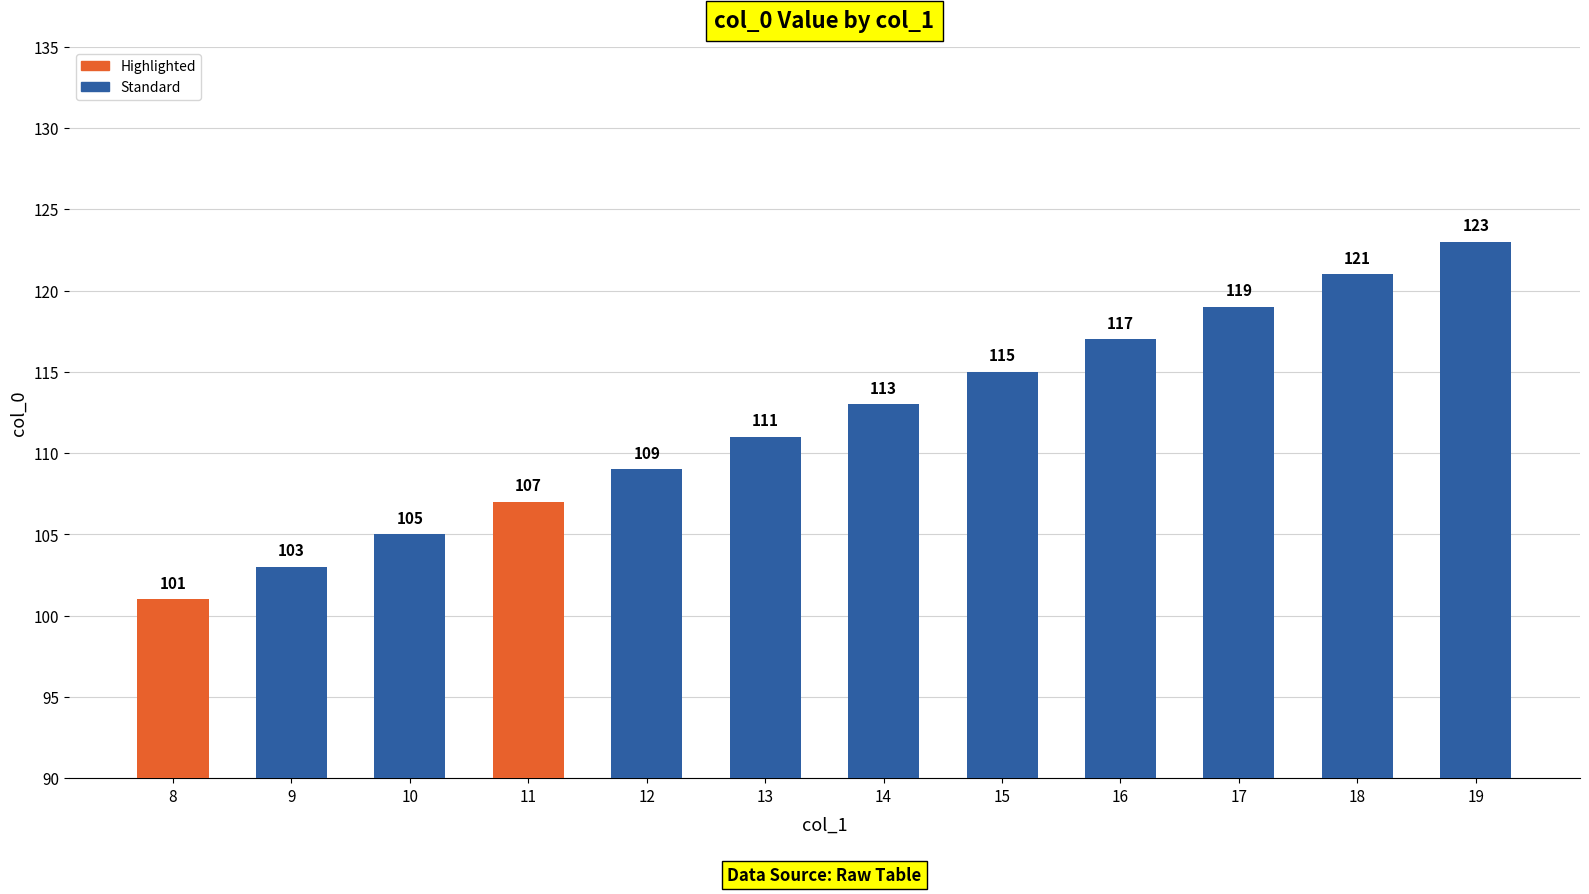

Reading left to right, what are all the values shown in this chart?

8=101	9=103	10=105	11=107	12=109	13=111	14=113	15=115	16=117	17=119	18=121	19=123